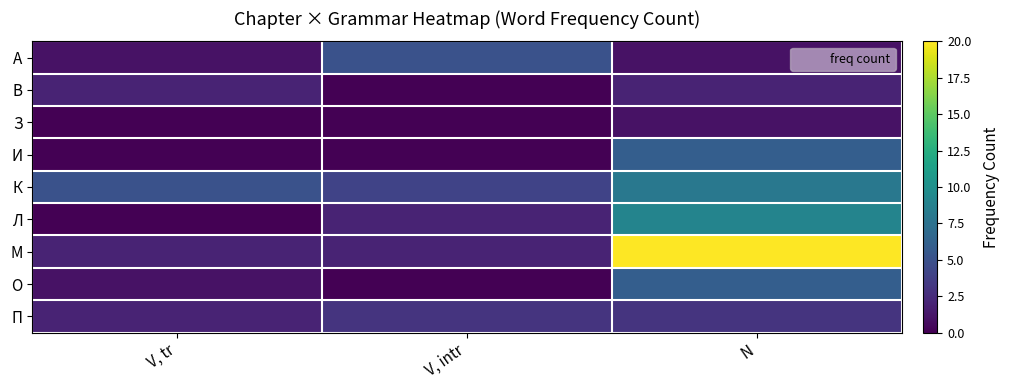

List the series in order of their peak value, highest first.

М, Л, К, И, О, А, П, В, З